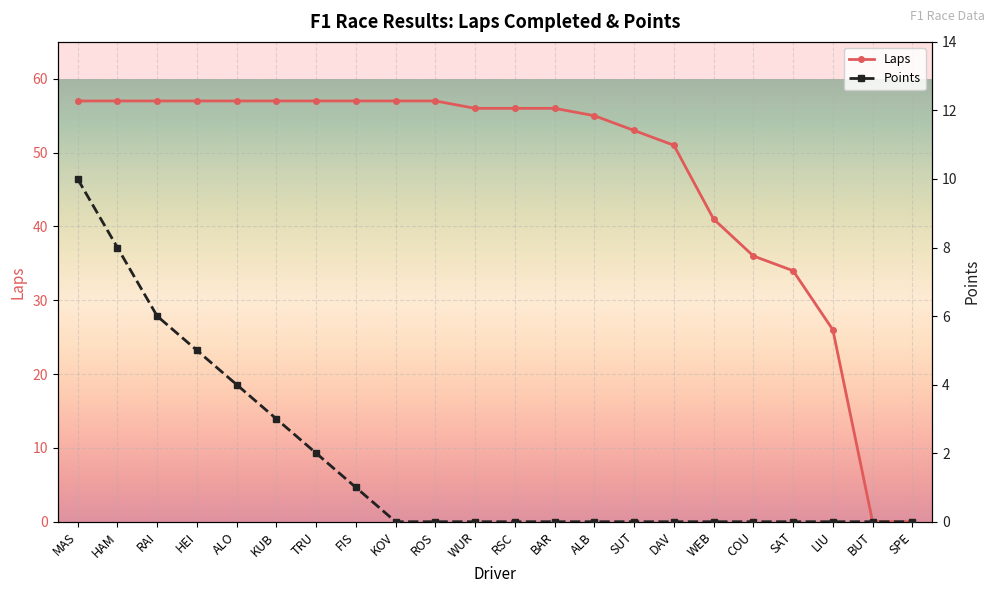

Read the Points value at TRU.

2